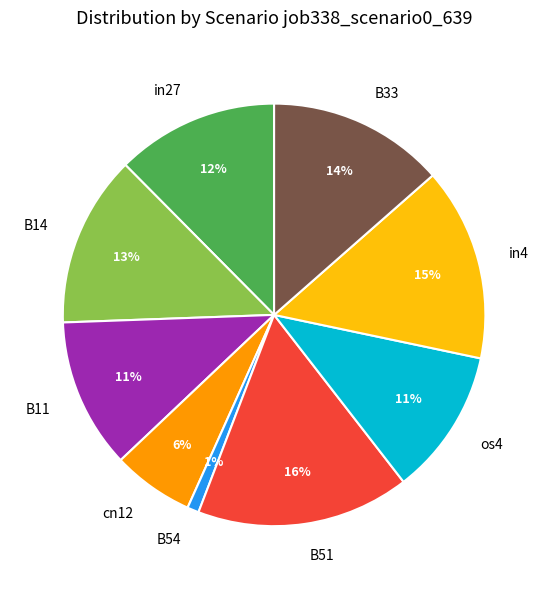

Is it true that B33 is 1% of the pie?

False